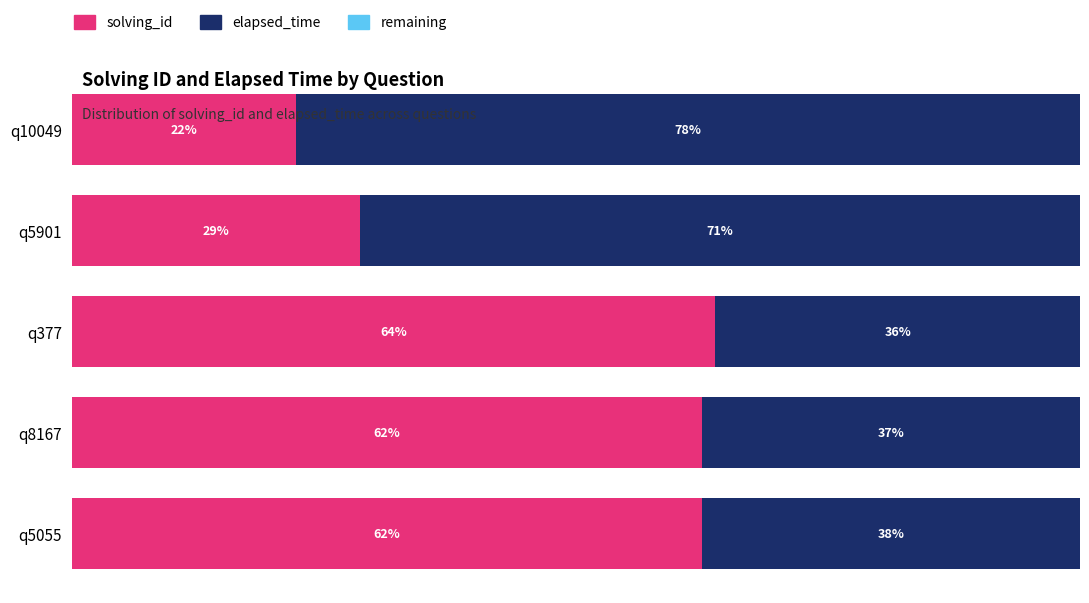

What is the sum of all remaining values?

3.5